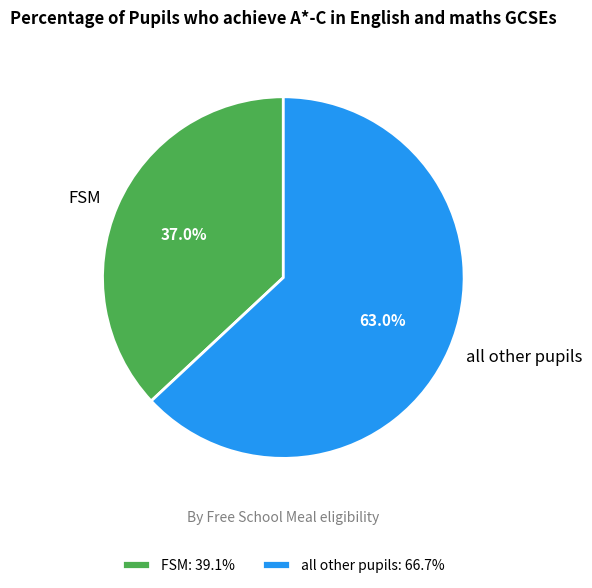

What percentage is the FSM slice, to the nearest percent?

37%